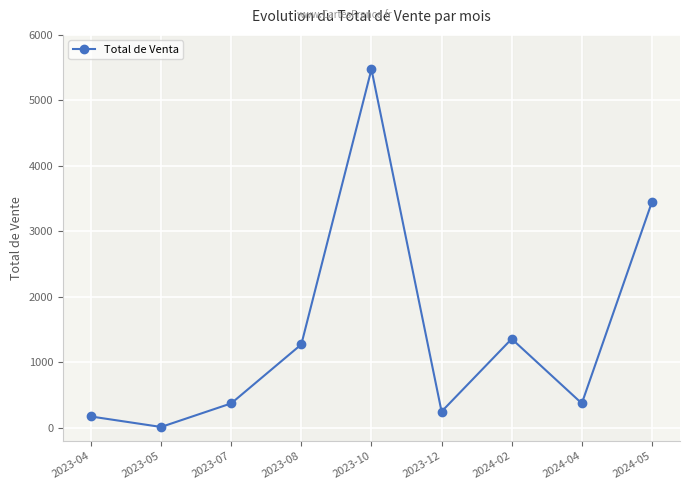

What is the greatest value displayed?

5475.0